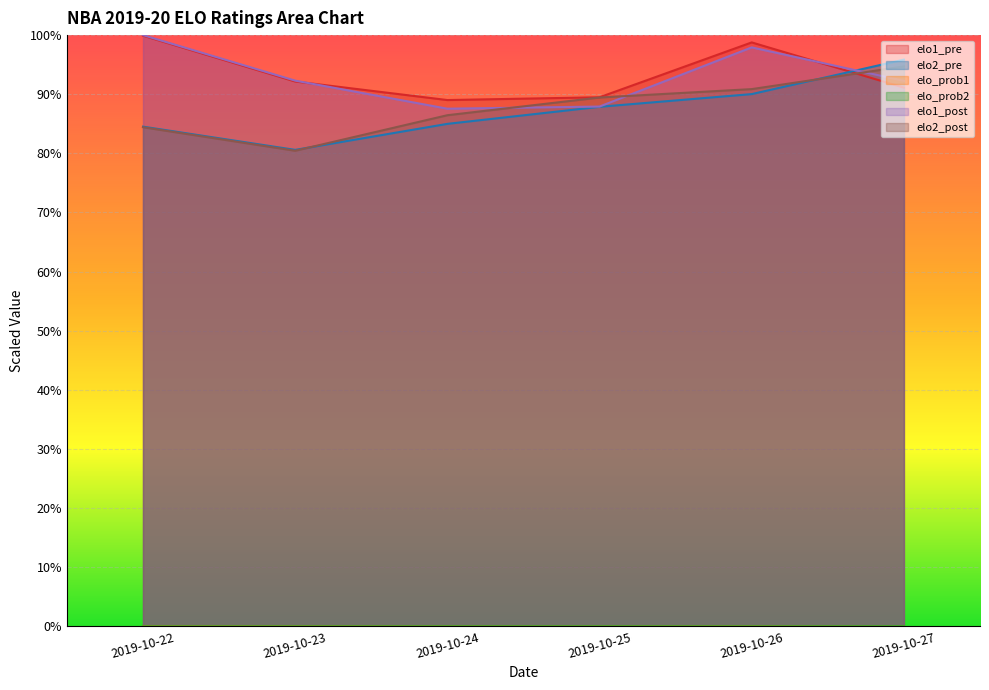

Which series has the largest range (max minus min)?

elo2_pre